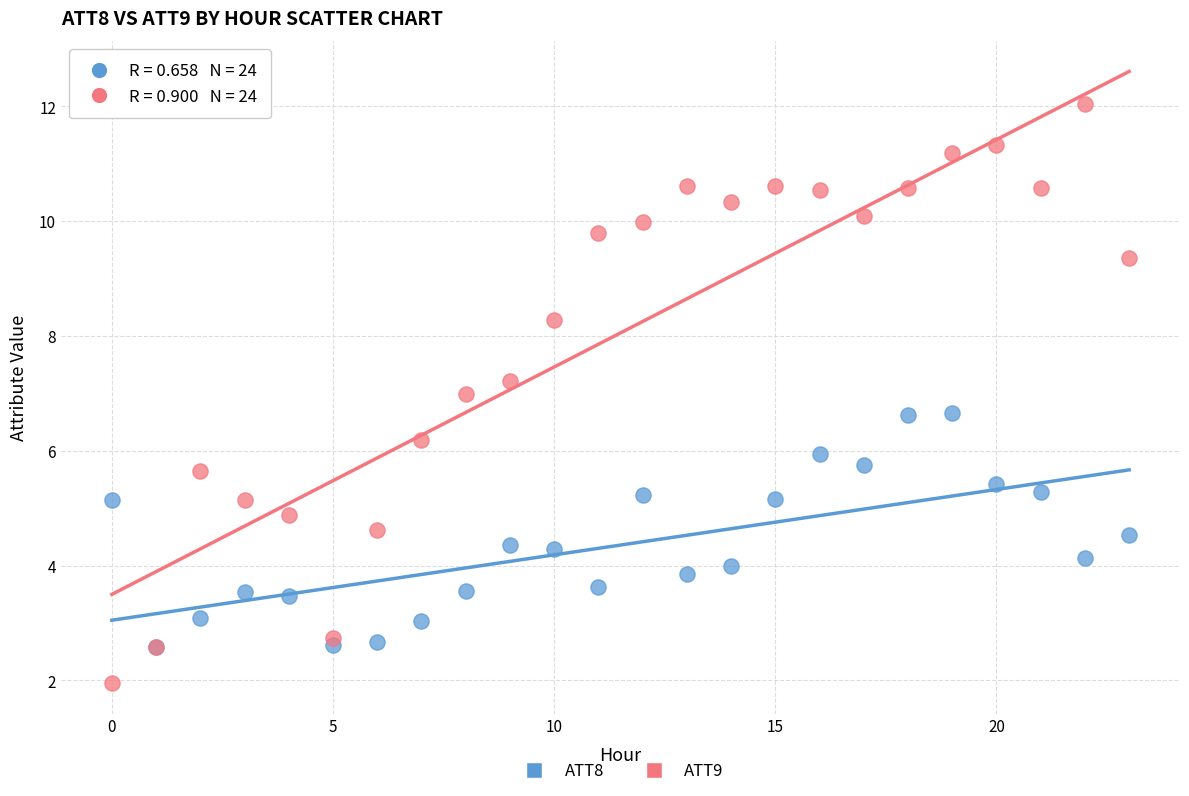

What are all the series names shown in the legend?

ATT8, ATT9